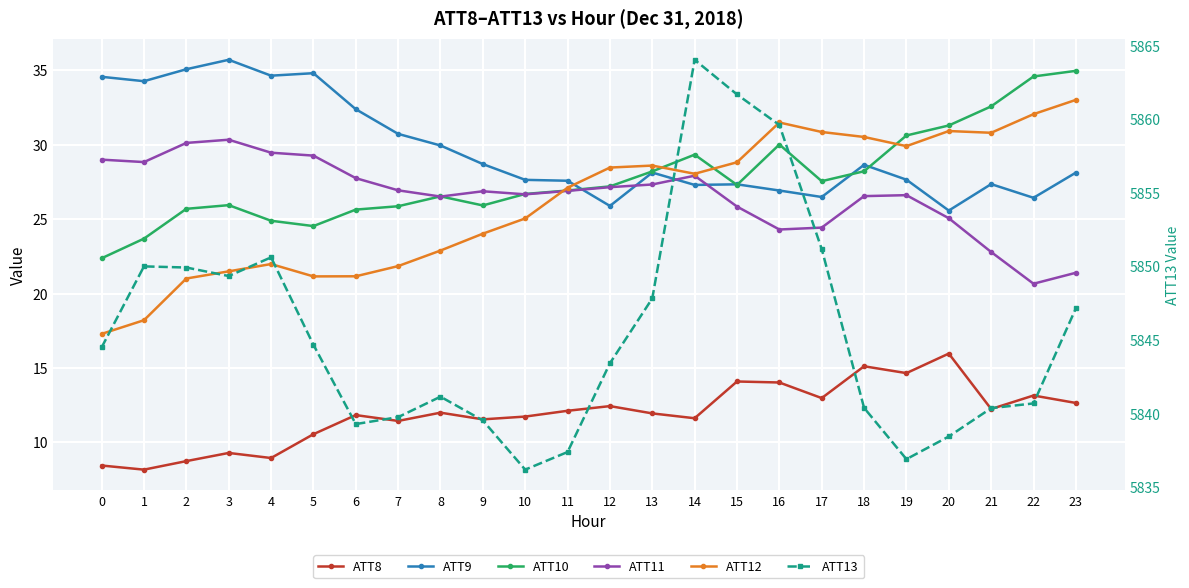

What is the difference between the maximum and minimum values in the ATT8 series?

7.8